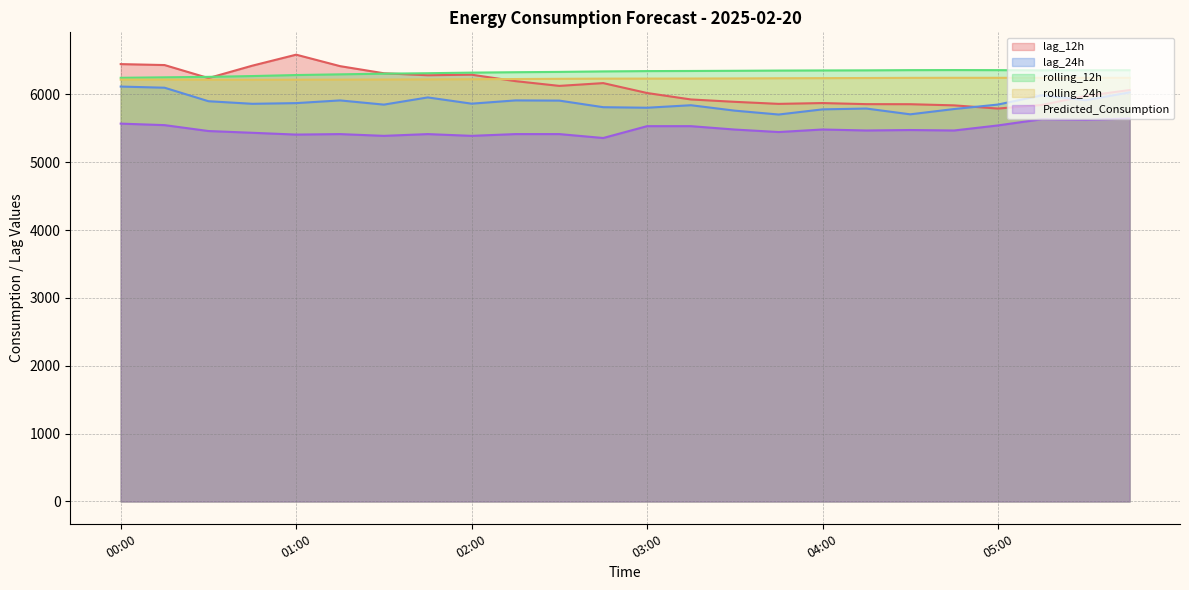

Reading right to left, what are all the values shown in this chart?

lag_12h: 05:45=6063.0	05:30=5976.0	05:15=5843.0	05:00=5790.0	04:45=5837.0	04:30=5854.0	04:15=5855.0	04:00=5871.0	03:45=5859.0	03:30=5889.0	03:15=5924.0	03:00=6019.0	02:45=6165.0	02:30=6124.0	02:15=6194.0	02:00=6289.0	01:45=6281.0	01:30=6310.0	01:15=6415.0	01:00=6584.0	00:45=6422.0	00:30=6239.0	00:15=6431.0	00:00=6445.0
lag_24h: 05:45=6028.0	05:30=5913.0	05:15=5985.0	05:00=5849.0	04:45=5783.0	04:30=5705.0	04:15=5790.0	04:00=5778.0	03:45=5702.0	03:30=5759.0	03:15=5839.0	03:00=5802.0	02:45=5810.0	02:30=5907.0	02:15=5910.0	02:00=5862.0	01:45=5954.0	01:30=5848.0	01:15=5910.0	01:00=5870.0	00:45=5860.0	00:30=5898.0	00:15=6097.0	00:00=6114.0
rolling_12h: 05:45=6355.1	05:30=6354.4	05:15=6353.1	05:00=6356.0	04:45=6357.3	04:30=6356.1	04:15=6353.0	04:00=6351.7	03:45=6349.8	03:30=6346.5	03:15=6343.8	03:00=6342.0	02:45=6337.5	02:30=6330.1	02:15=6325.6	02:00=6319.6	01:45=6310.8	01:30=6303.9	01:15=6294.3	01:00=6283.8	00:45=6268.9	00:30=6257.2	00:15=6250.1	00:00=6243.1
rolling_24h: 05:45=6242.7	05:30=6242.7	05:15=6242.7	05:00=6242.9	04:45=6243.1	04:30=6242.2	04:15=6239.9	04:00=6238.1	03:45=6236.6	03:30=6233.9	03:15=6232.2	03:00=6231.3	02:45=6230.7	02:30=6228.0	02:15=6224.9	02:00=6221.6	01:45=6219.4	01:30=6217.5	01:15=6215.8	01:00=6214.9	00:45=6213.4	00:30=6214.2	00:15=6216.0	00:00=6216.0
Predicted_Consumption: 05:45=5642.6	05:30=5623.3	05:15=5633.1	05:00=5541.4	04:45=5466.7	04:30=5473.5	04:15=5466.7	04:00=5481.4	03:45=5443.8	03:30=5480.5	03:15=5530.5	03:00=5530.5	02:45=5355.9	02:30=5413.7	02:15=5413.7	02:00=5387.7	01:45=5413.6	01:30=5387.7	01:15=5413.6	01:00=5406.3	00:45=5432.9	00:30=5458.8	00:15=5545.7	00:00=5567.9